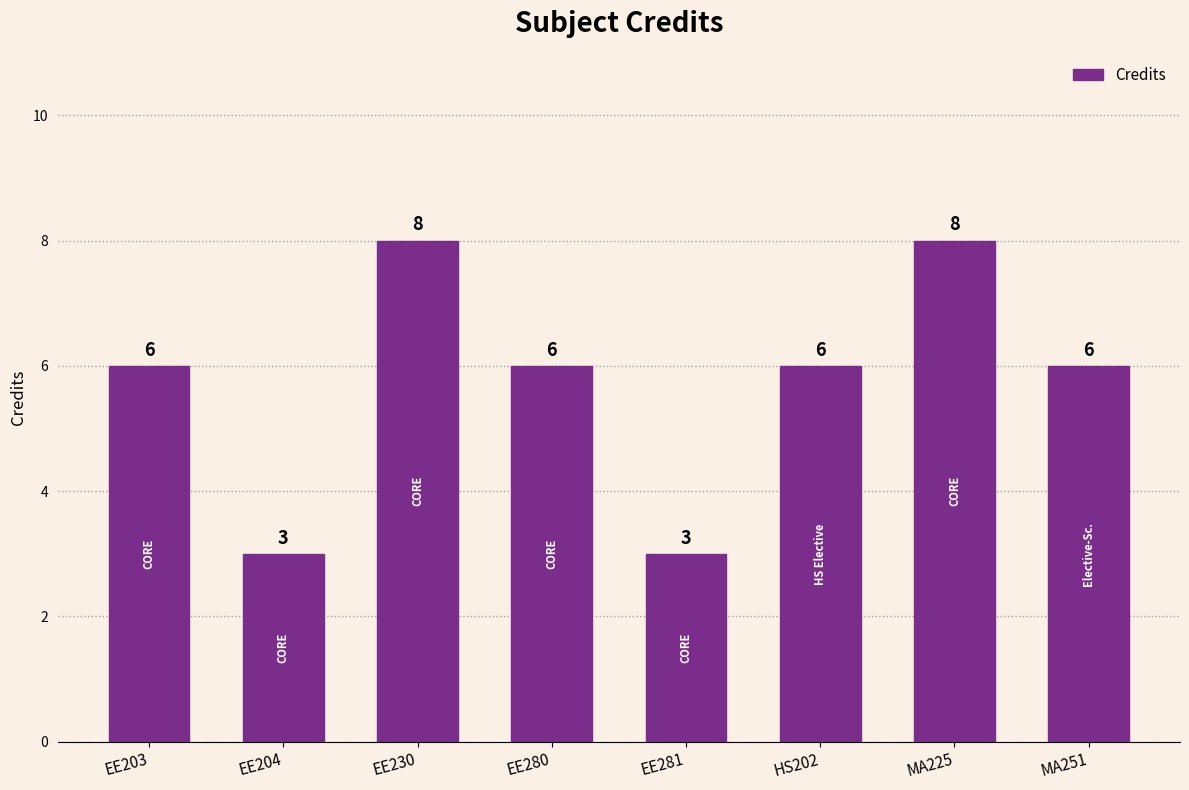

What is the difference between the second highest and minimum values?

5